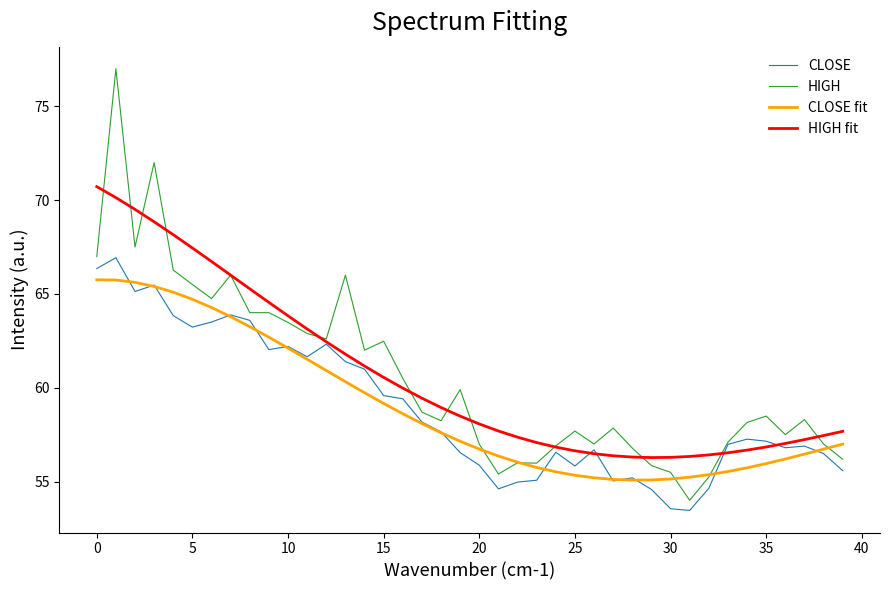

Which series ends up on top after the final intersection of HIGH fit and CLOSE?

HIGH fit